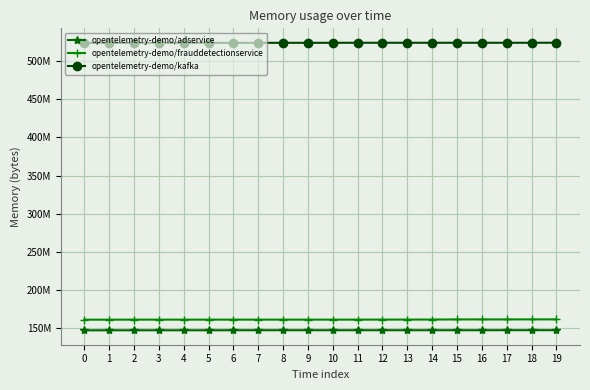

Is this an area chart (filled region under the line)?

No